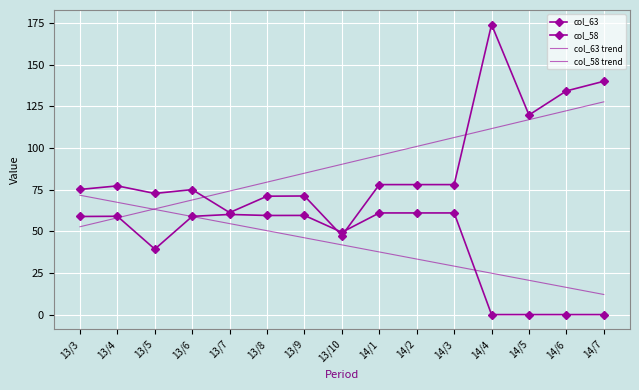

How many times do col_63 and col_63 trend cross each other?

2